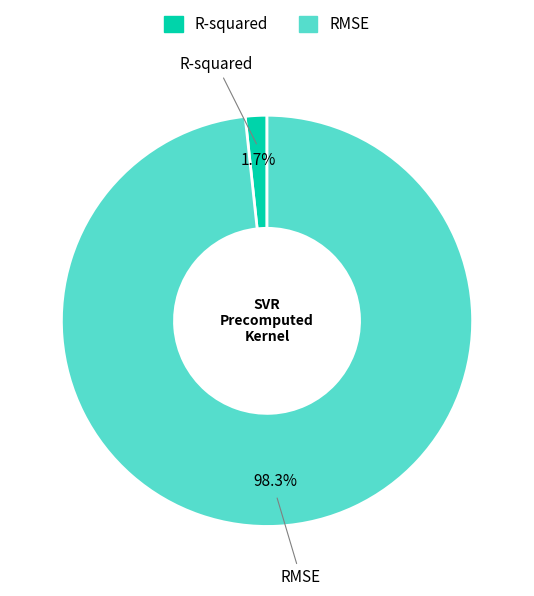

True or false: R-squared accounts for 8% of the total.

False